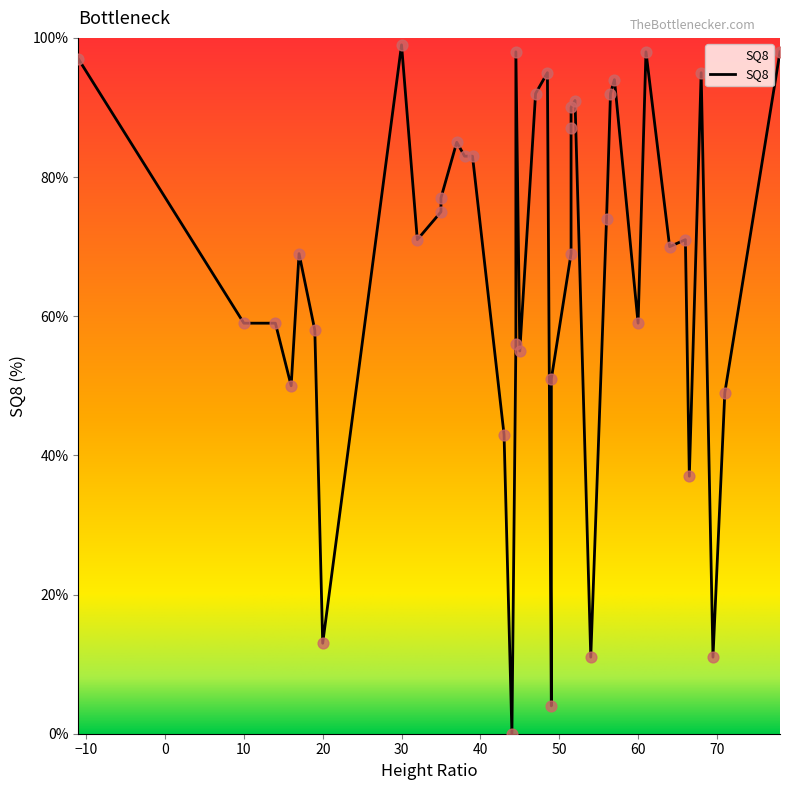

What is the ratio of the value at 16 to the value at -11?

0.5